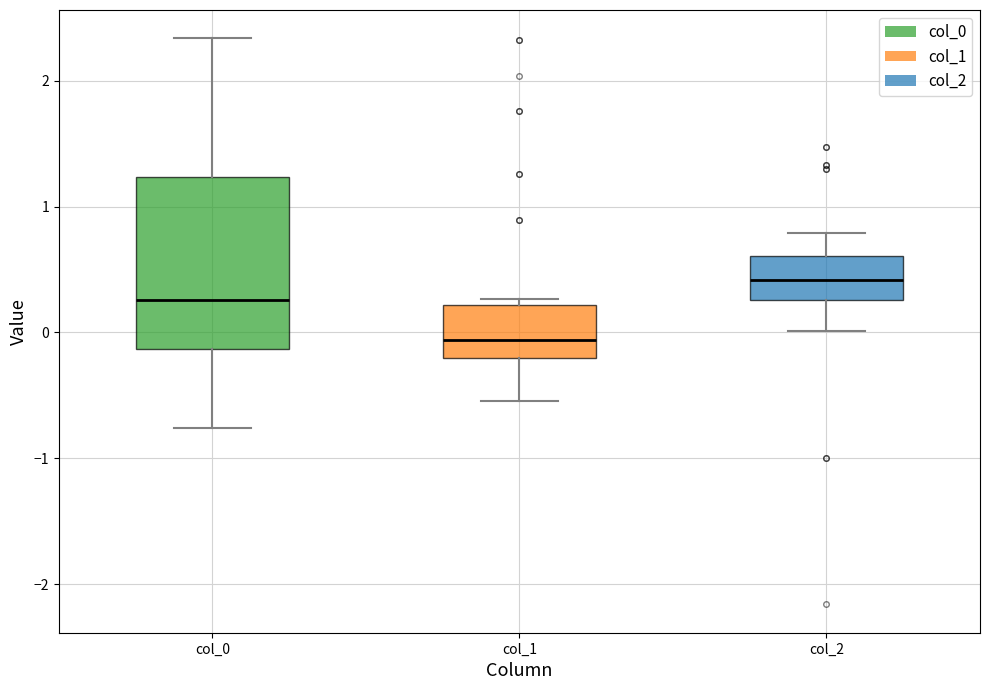

Reading left to right, transcribe this box plot: for each box, give where its median line is, the range the box spans, and where its two whiskers end, as read against the y-axis. The values are not printed on the chart, so give them approximately, as read against the axis.

col_0: median 0.3, box -0.1 to 1.2, whiskers -0.8 to 2.3
col_1: median -0.1, box -0.2 to 0.2, whiskers -0.5 to 0.3
col_2: median 0.4, box 0.3 to 0.6, whiskers 0.0 to 0.8